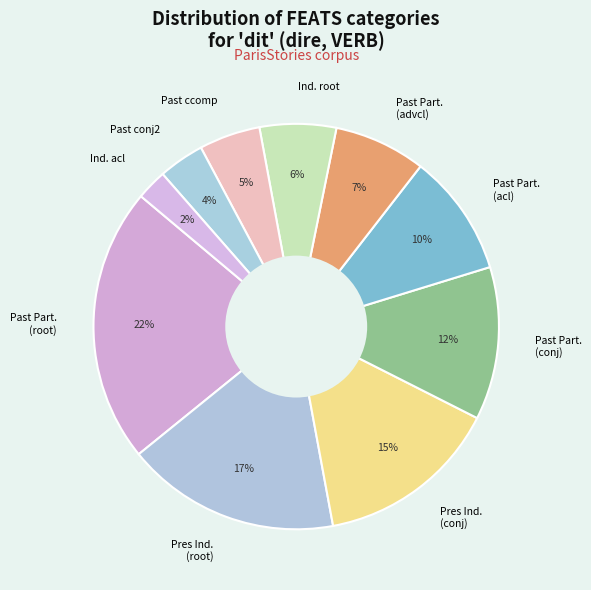

To the nearest percent, what is the average slice percentage?

10%